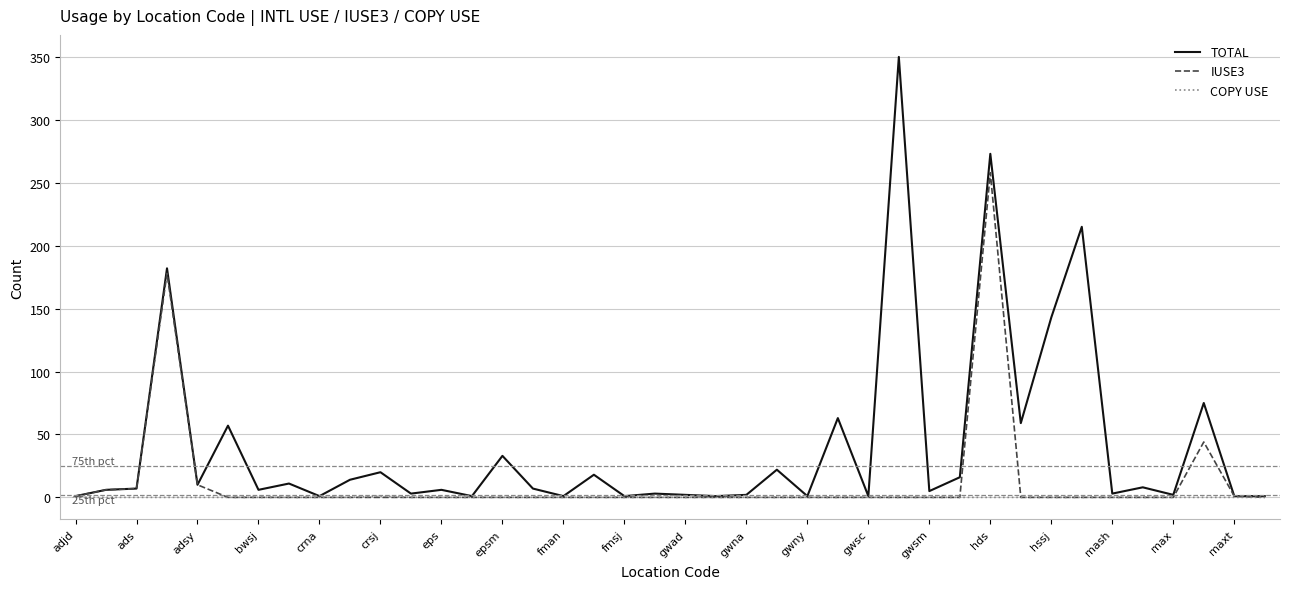

Which series has the largest range (max minus min)?

TOTAL